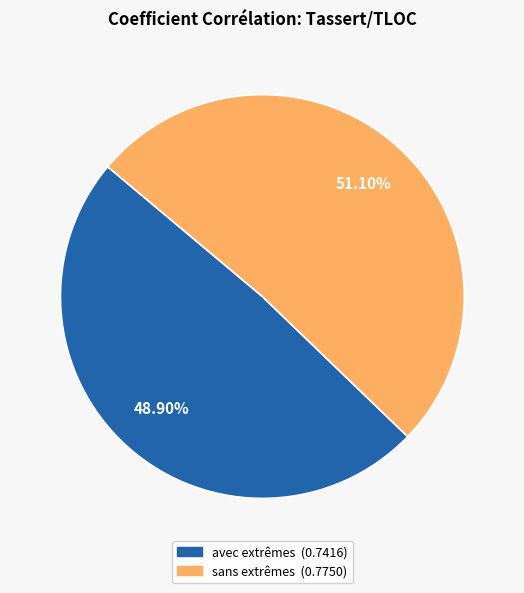

What is the majority slice?

sans extrêmes